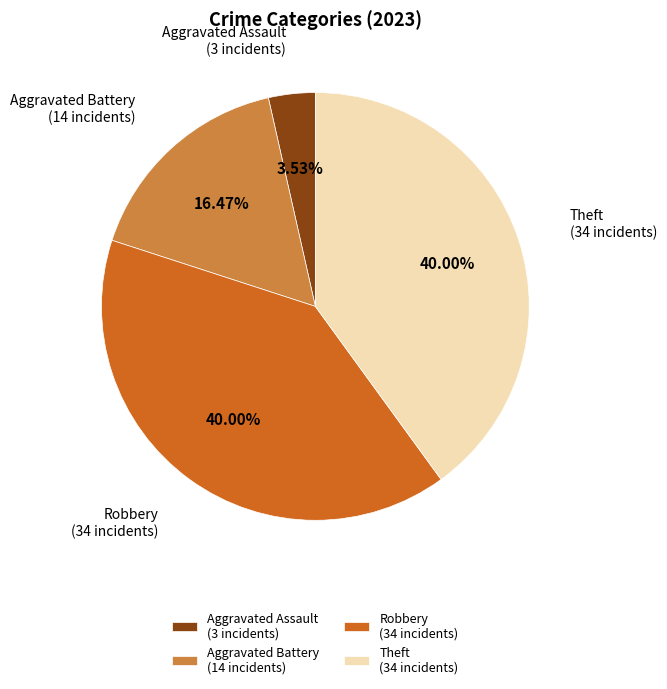

Between Aggravated Assault (3 incidents) and Theft (34 incidents), which is larger?

Theft (34 incidents)